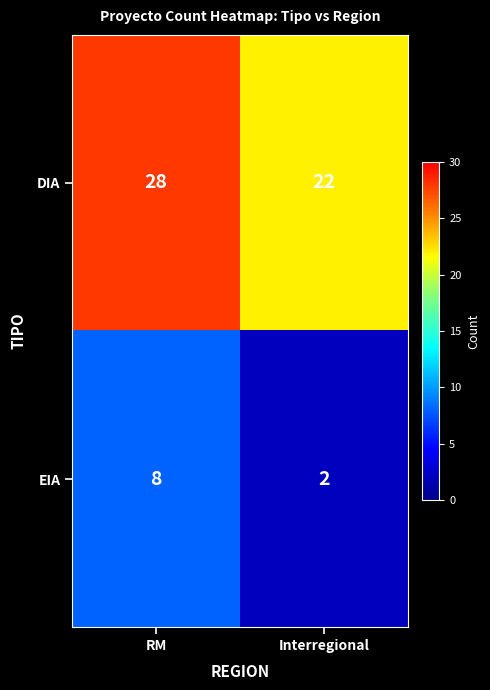

What is the total value across all series at RM?

36